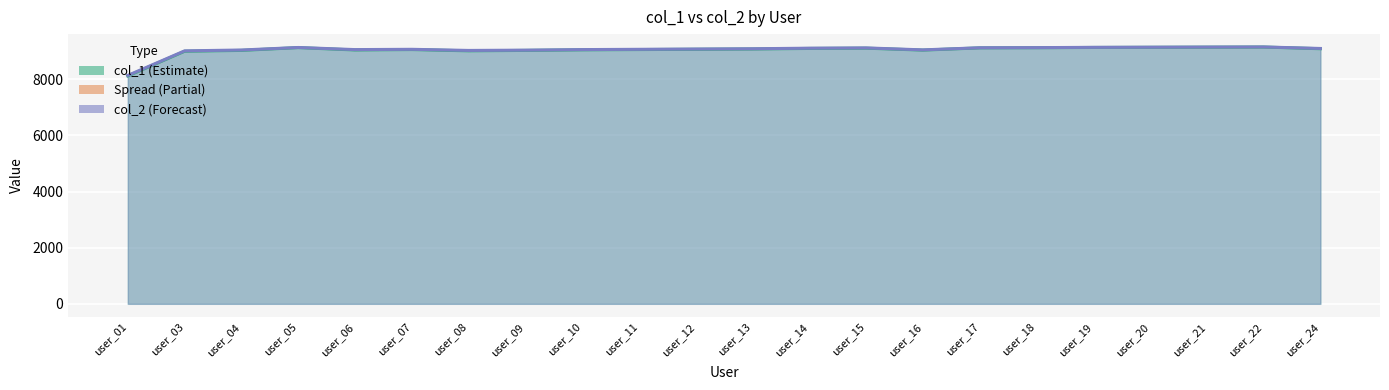

True or false: col_1 has a value of 2121 at user_12.

False